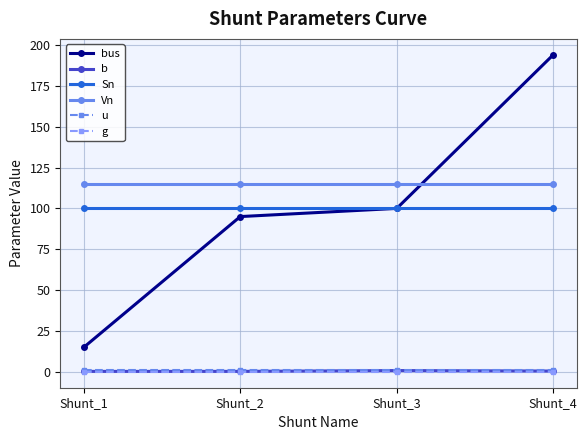

Is it true that g equals 0.0 at Shunt_3?

True